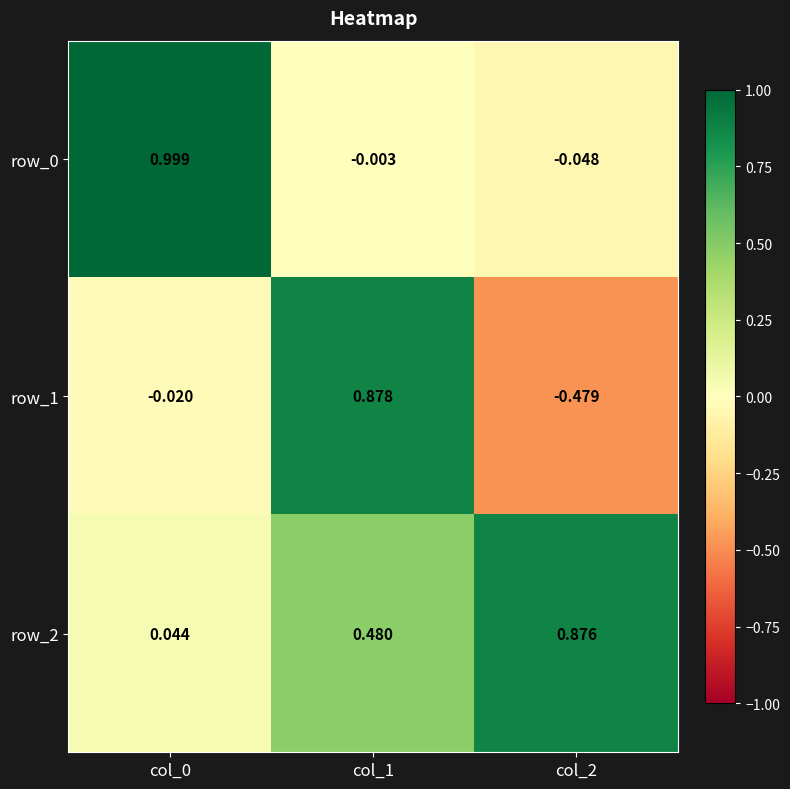

Is the value of row_2 at col_1 greater than the value of row_1 at col_1?

No